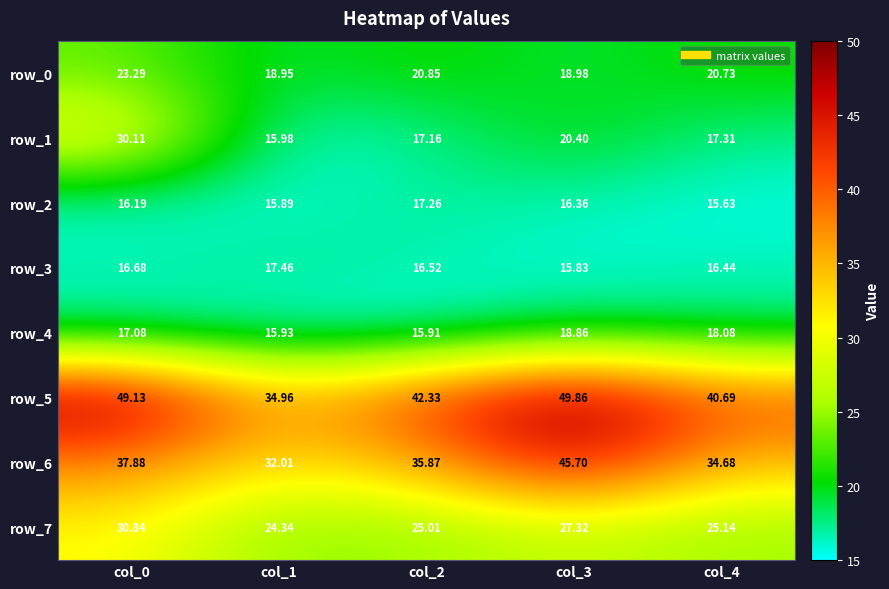

The row_3 series shows 15.8 at col_3. True or false?

True